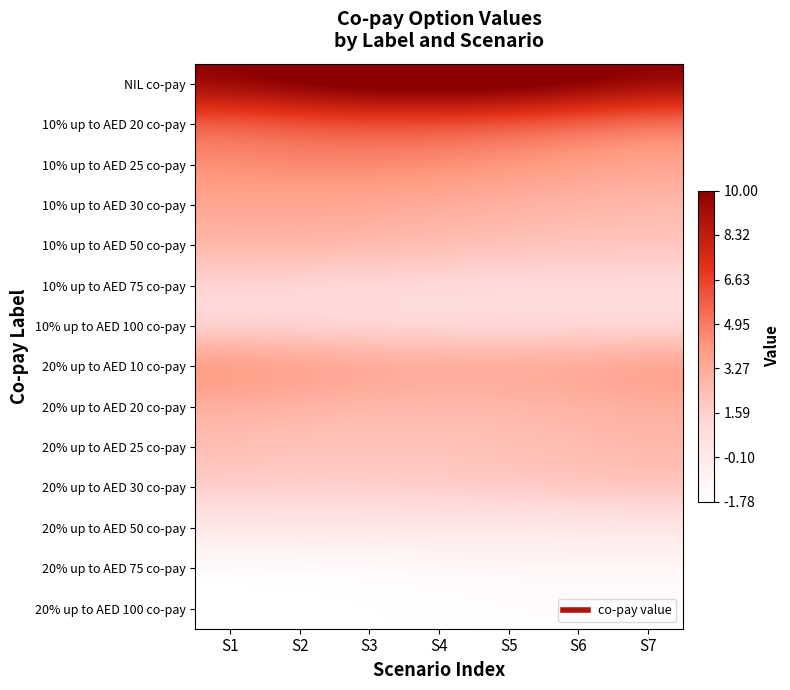

Count the number of data series in this chart.

14